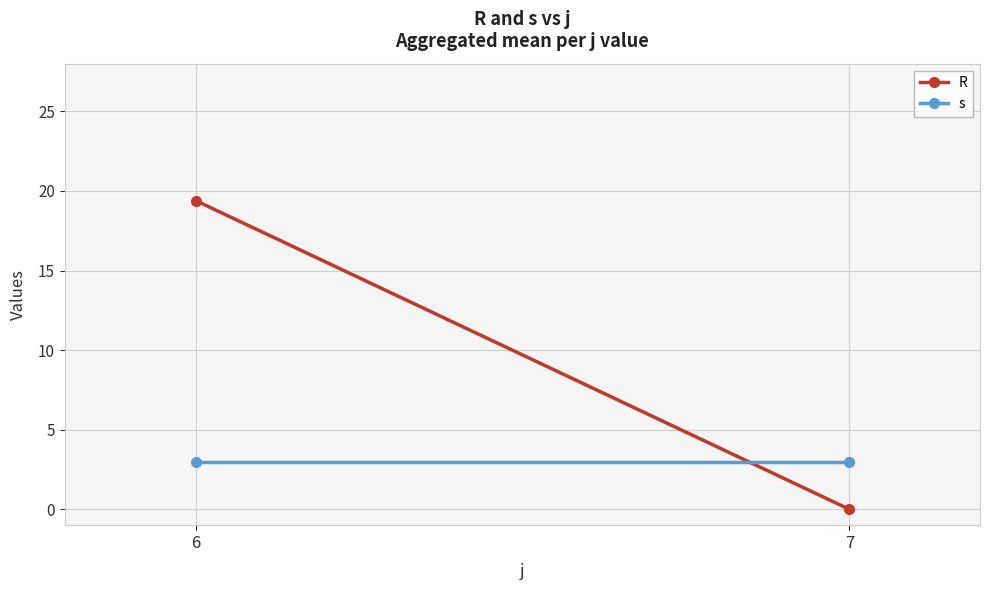

Rank the categories by s value from lowest to highest.

6, 7